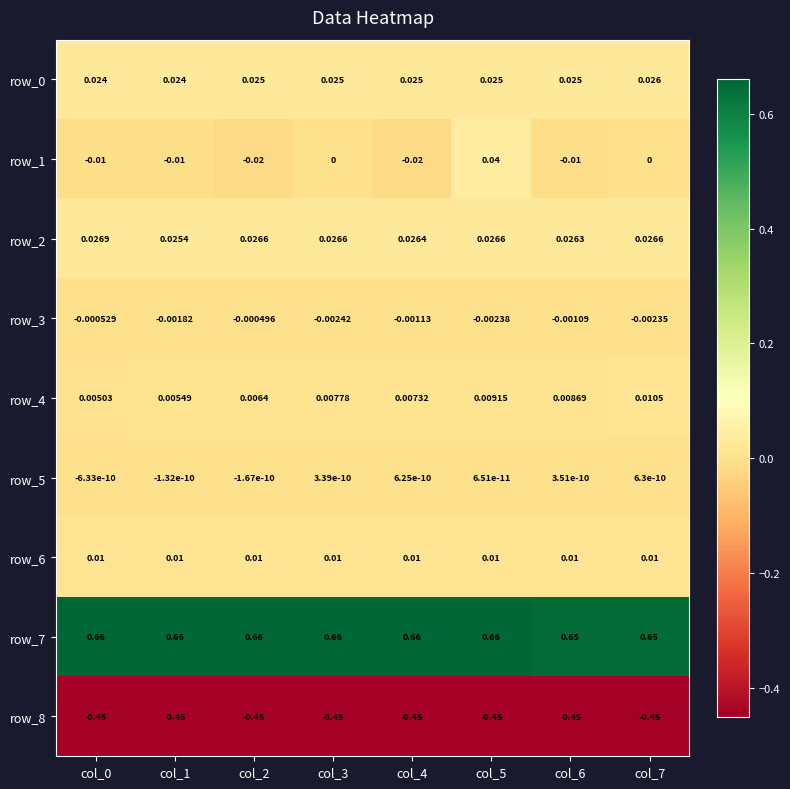

Is the value of row_0 at col_2 greater than the value of row_2 at col_3?

No